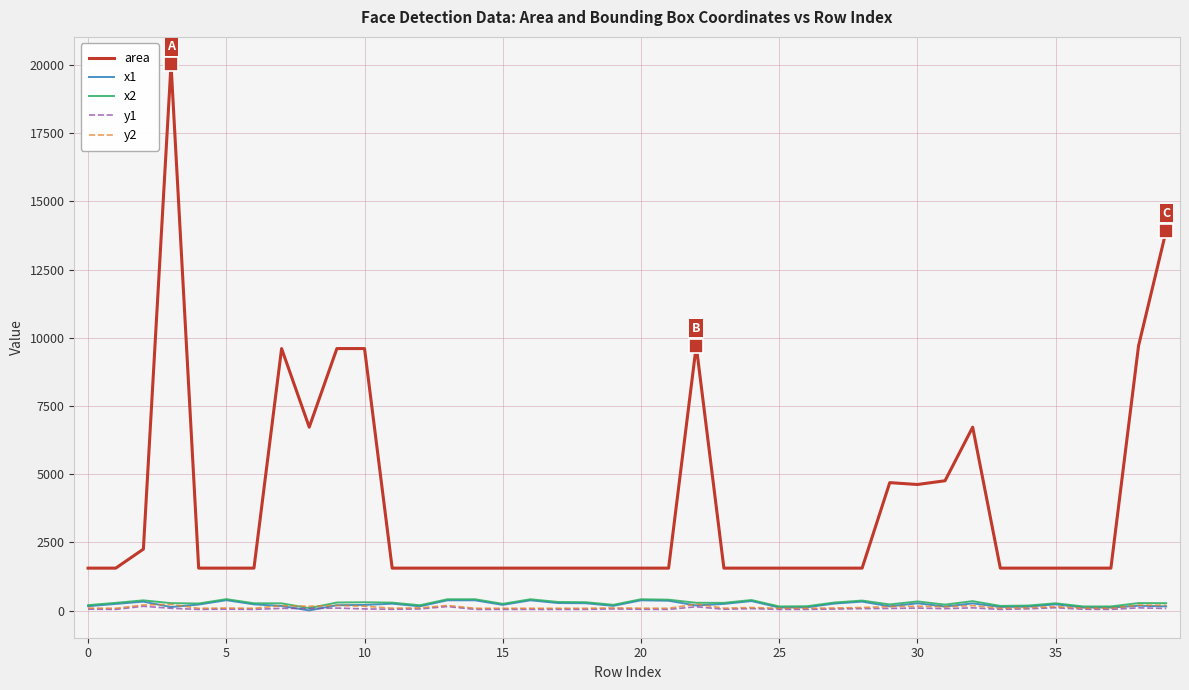

What is the maximum value for area?

20022